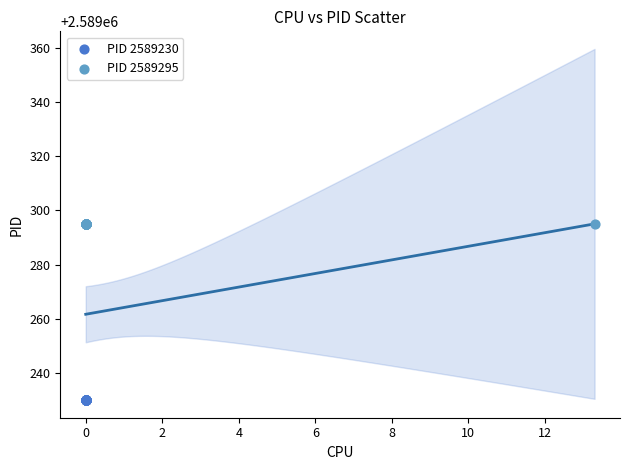

Which series reaches the maximum Y coordinate?

PID 2589295